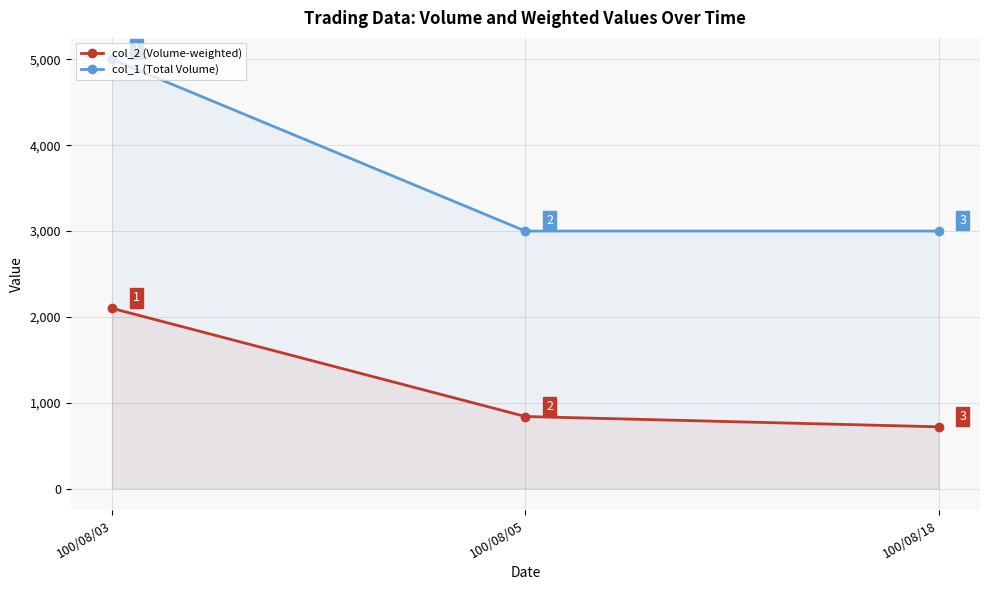

What is the minimum value shown in the chart?

720